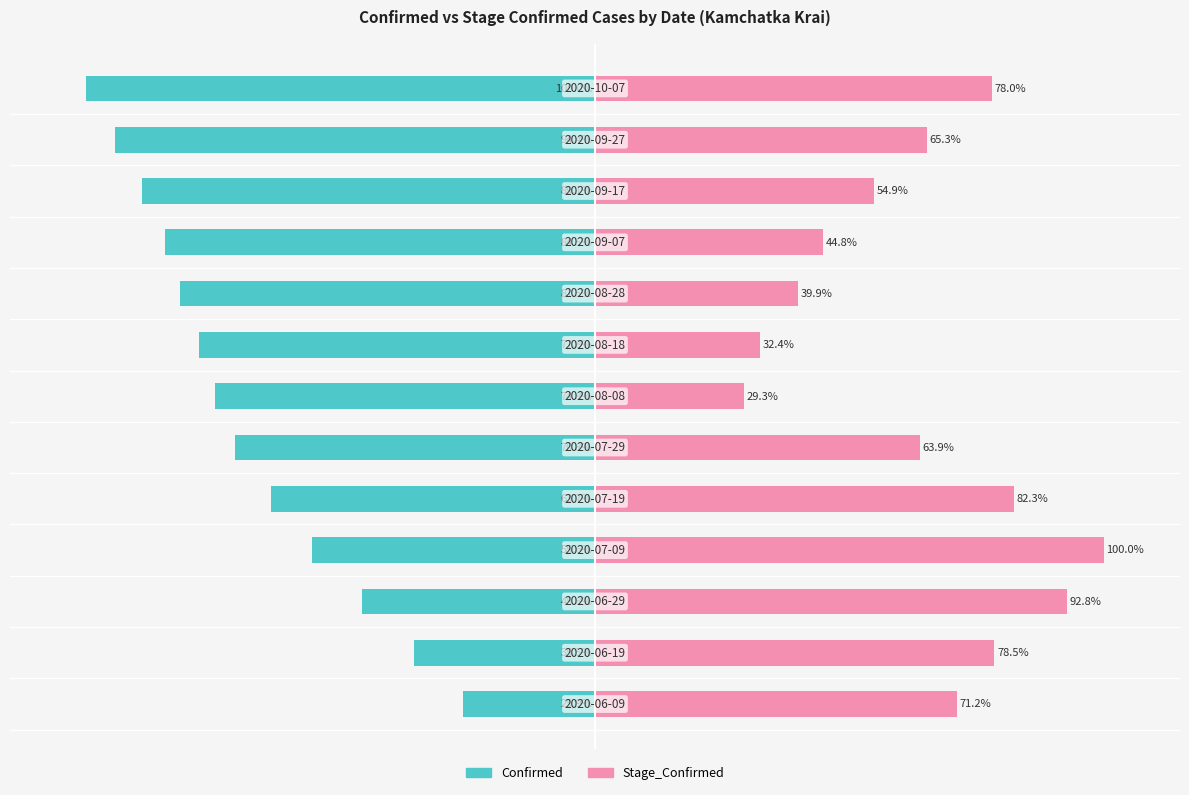

Which series changed the most between 3 and 8?

Stage_Confirmed